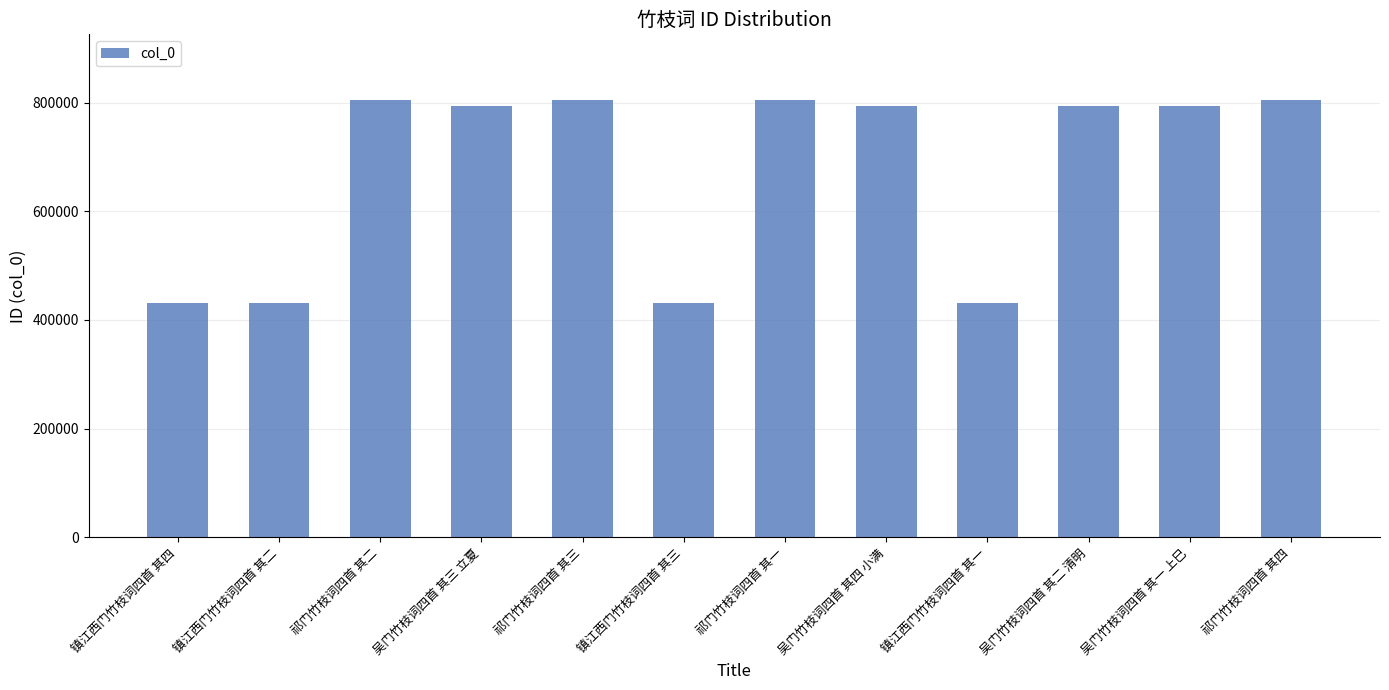

What is the difference between the maximum and minimum values?

374018